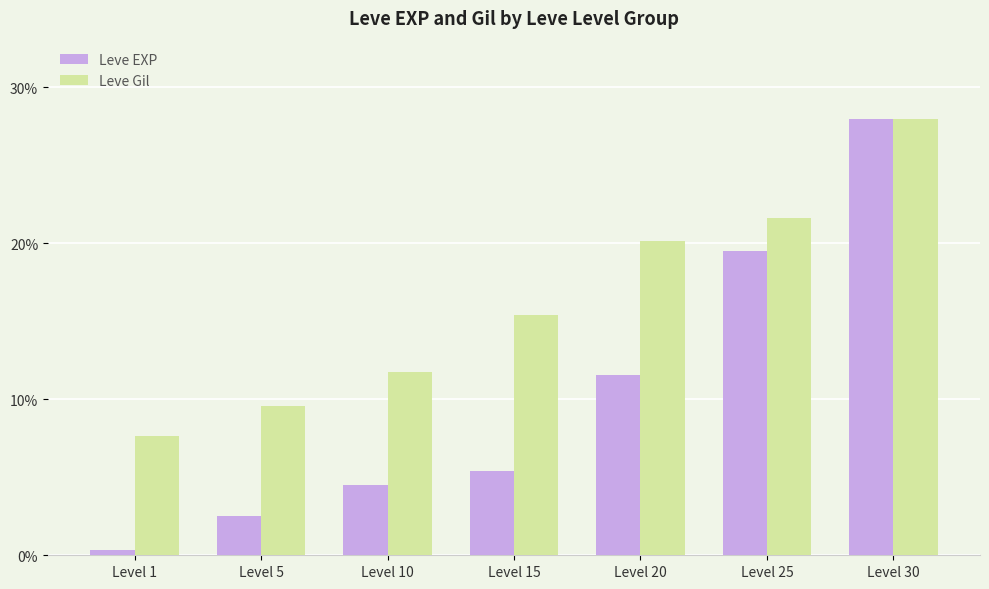

What is the difference between the second highest and second lowest values in the Leve Gil series?

12.1